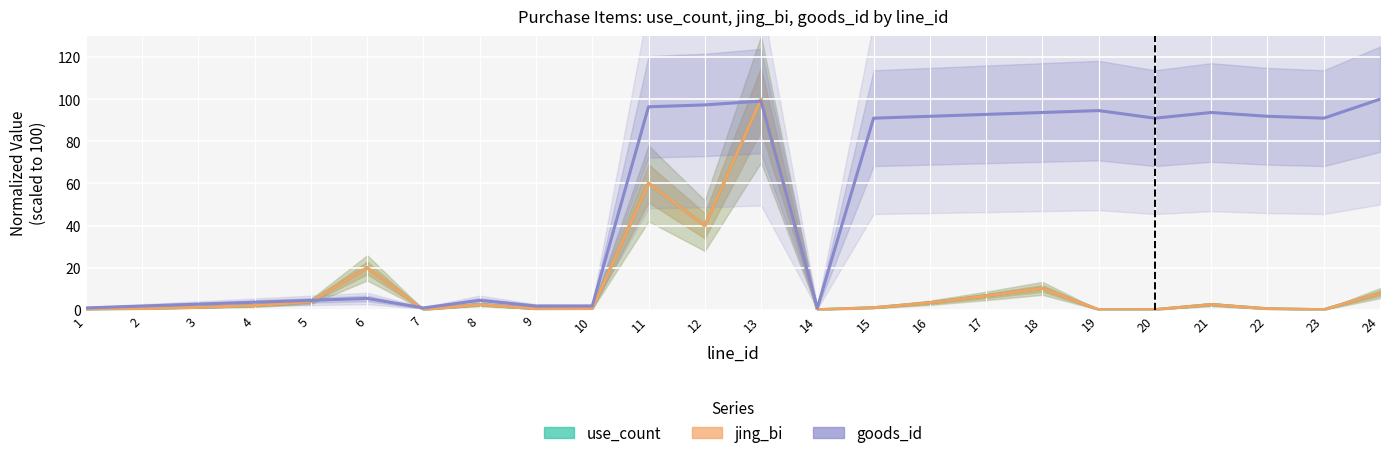

Is it true that use_count equals 1.2 at 8?

False